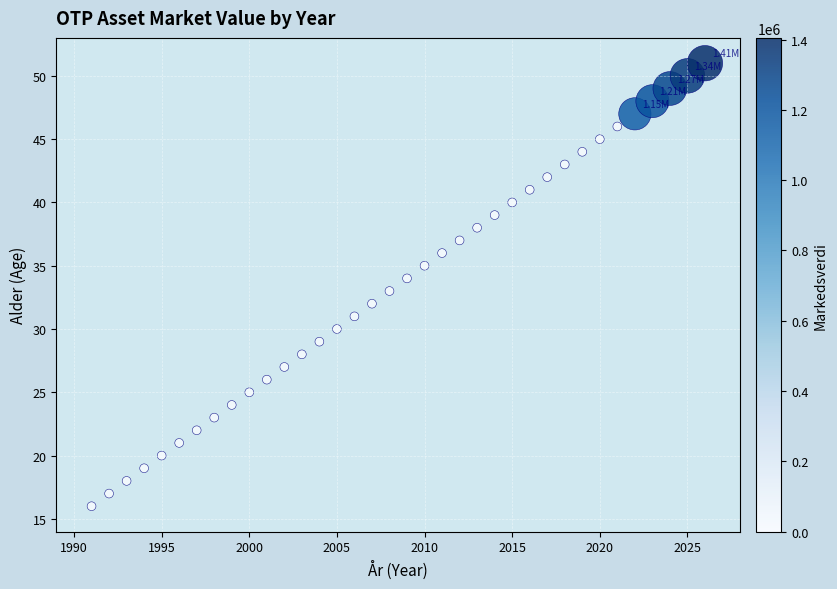

What is the range of X values (max minus min)?

35